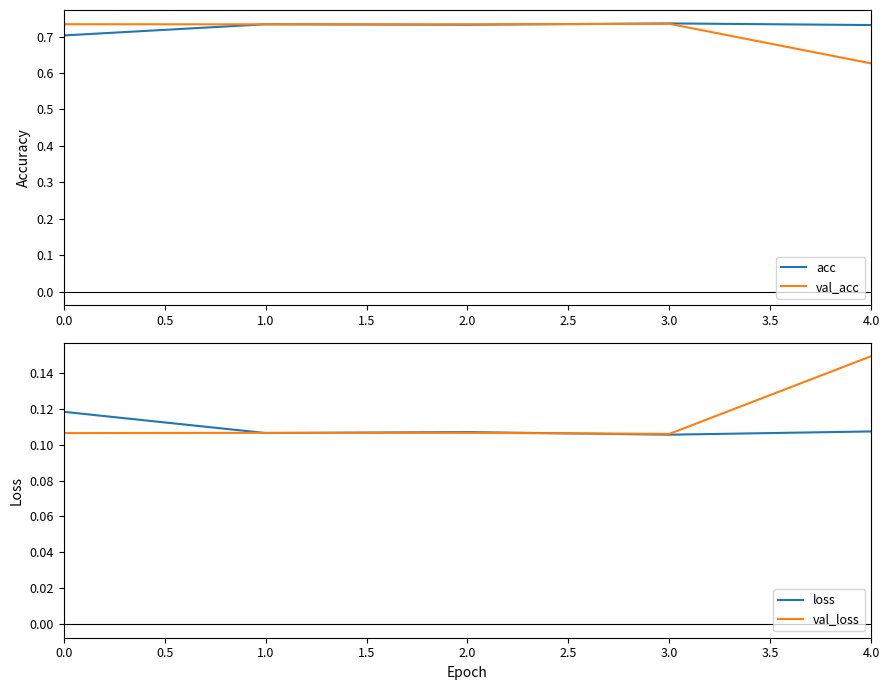

Is it true that val_acc equals 0.4 at 0.0?

False